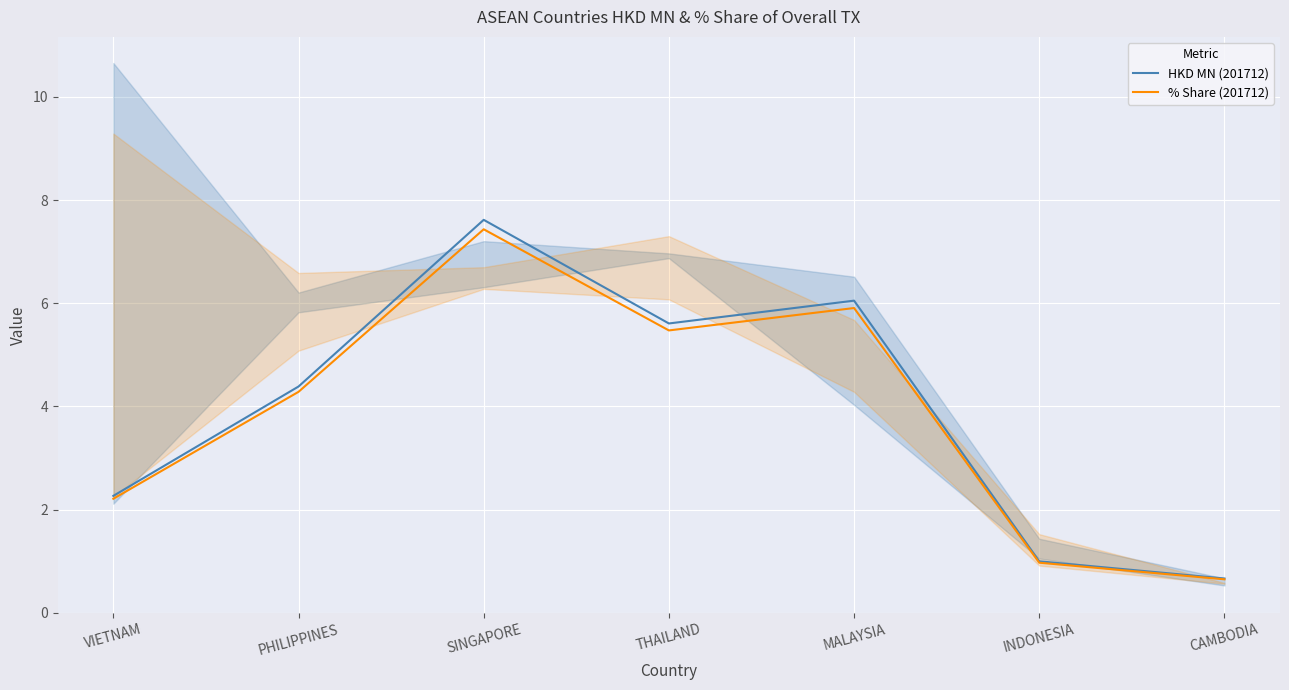

Reading left to right, transcribe all the data shown in this chart.

HKD MN (201712): VIETNAM=2.3	PHILIPPINES=4.4	SINGAPORE=7.6	THAILAND=5.6	MALAYSIA=6.1	INDONESIA=1.0	CAMBODIA=0.7
% Share (201712): VIETNAM=2.2	PHILIPPINES=4.3	SINGAPORE=7.4	THAILAND=5.5	MALAYSIA=5.9	INDONESIA=1.0	CAMBODIA=0.7